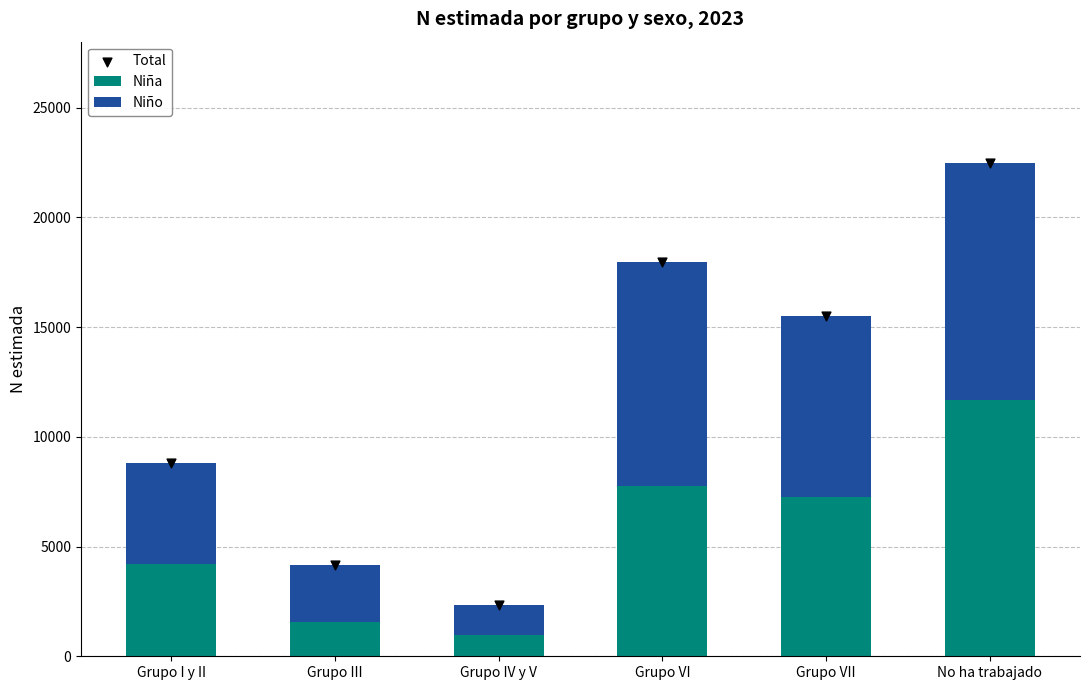

Which series contains the highest Y value?

Total